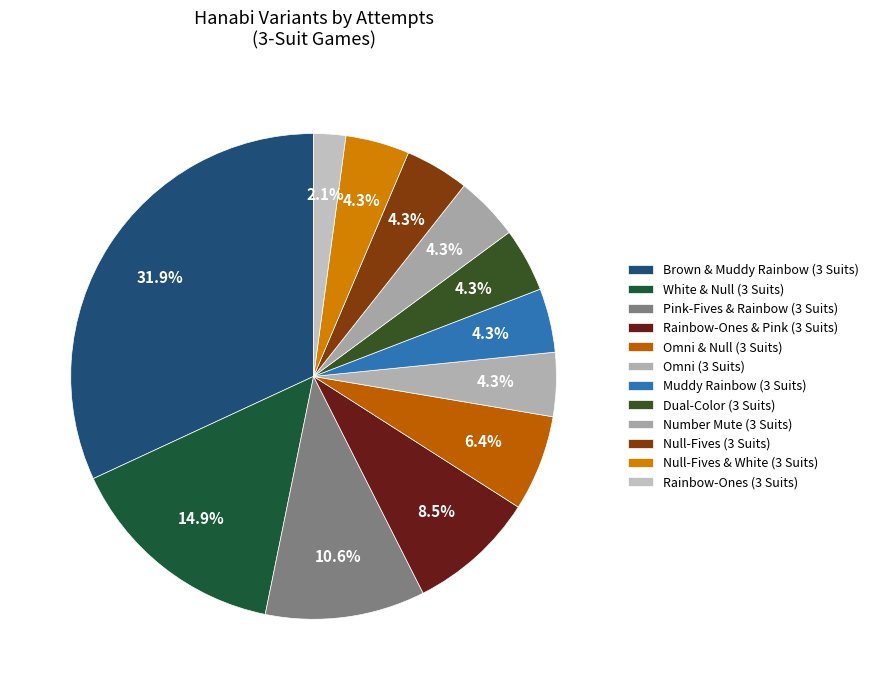

What is the total percentage of Omni & Null (3 Suits) and Null-Fives & White (3 Suits)?

10.6%